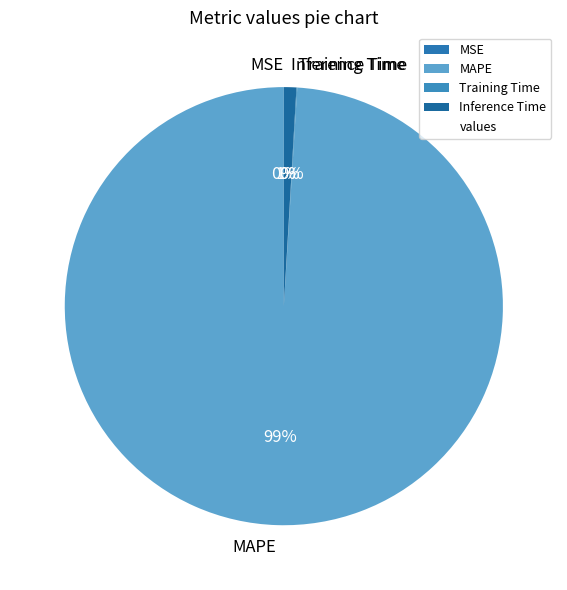

To the nearest percent, what is the average slice percentage?

25%